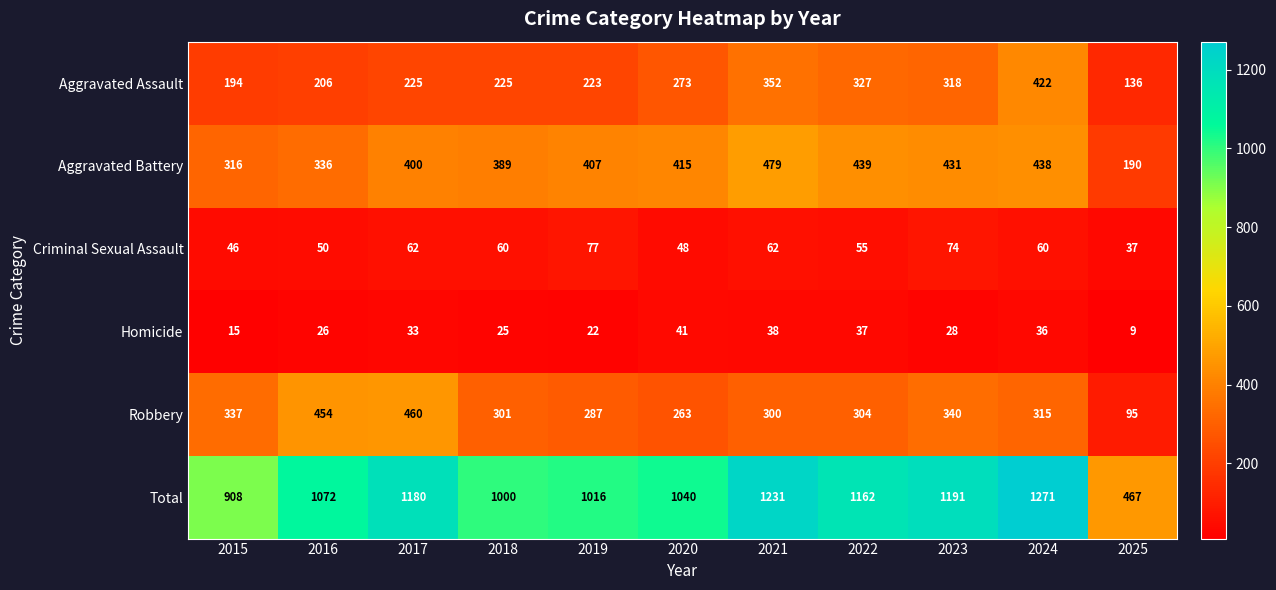

What is the sum of the Aggravated Battery values at 2023 and 2022?

870